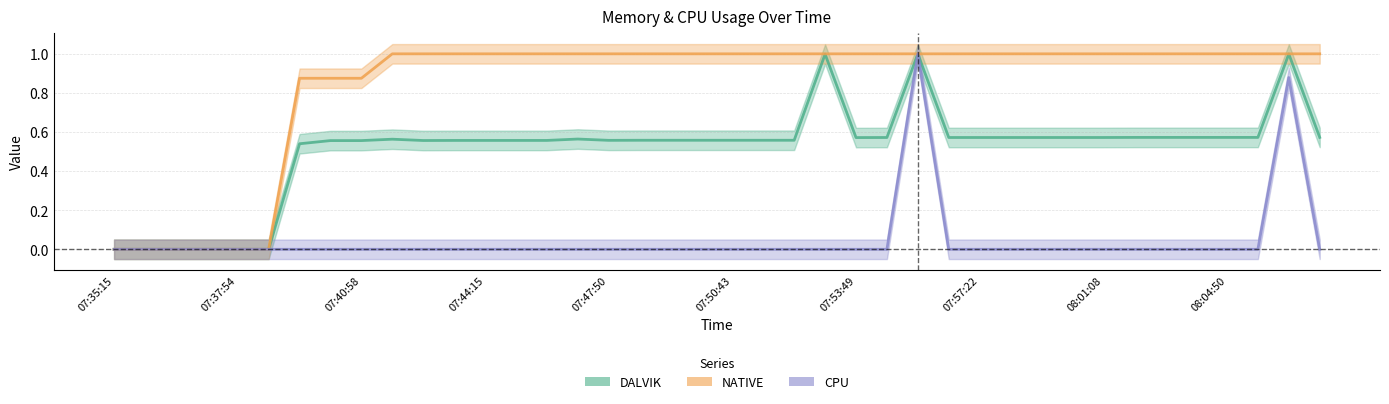

At which category does CPU reach its first local peak?

26